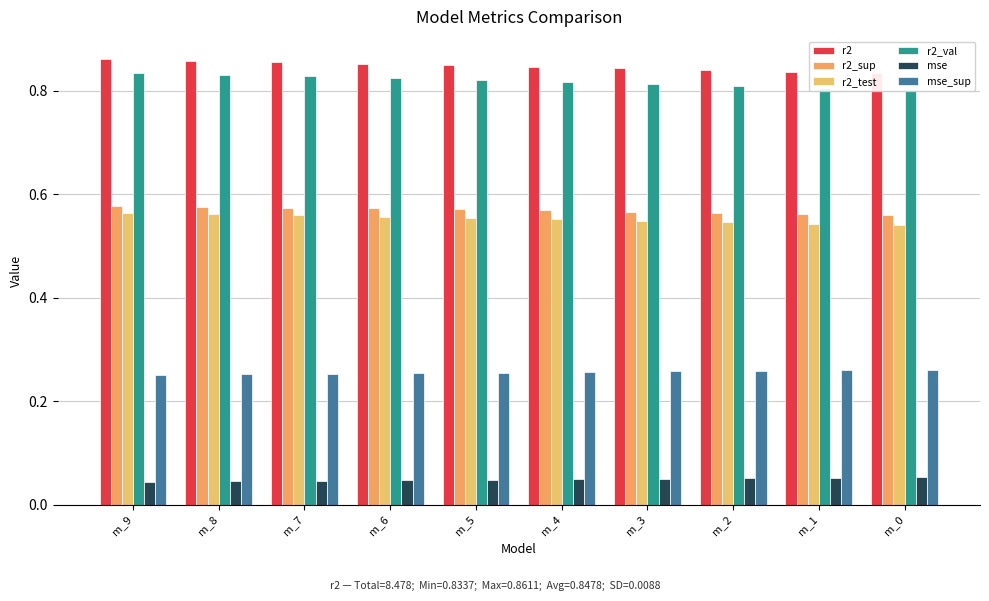

The value of mse at m_7 is 0.0. True or false?

False